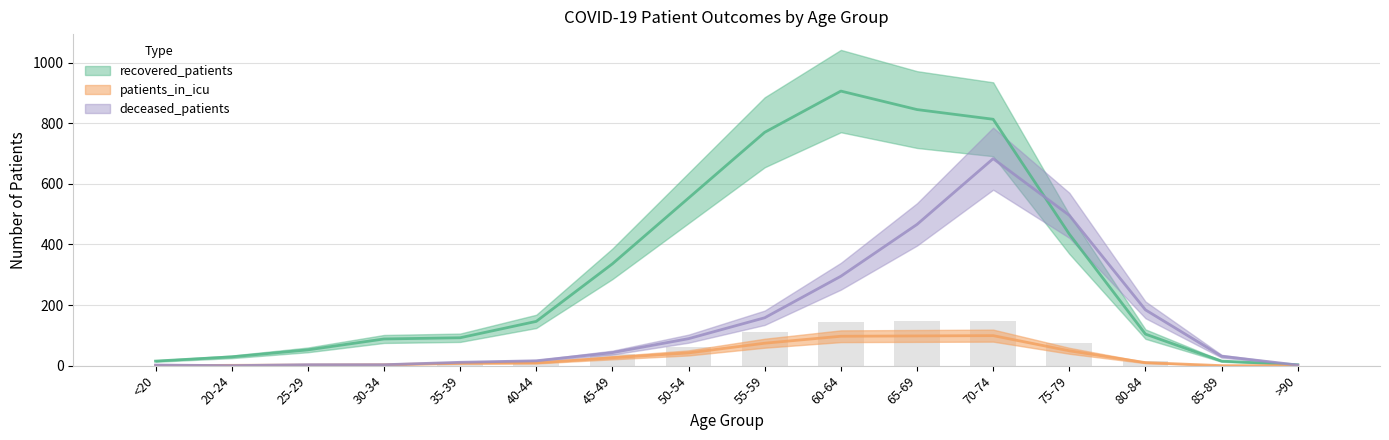

What is the spread (max minus min) of values at 75-79?

447